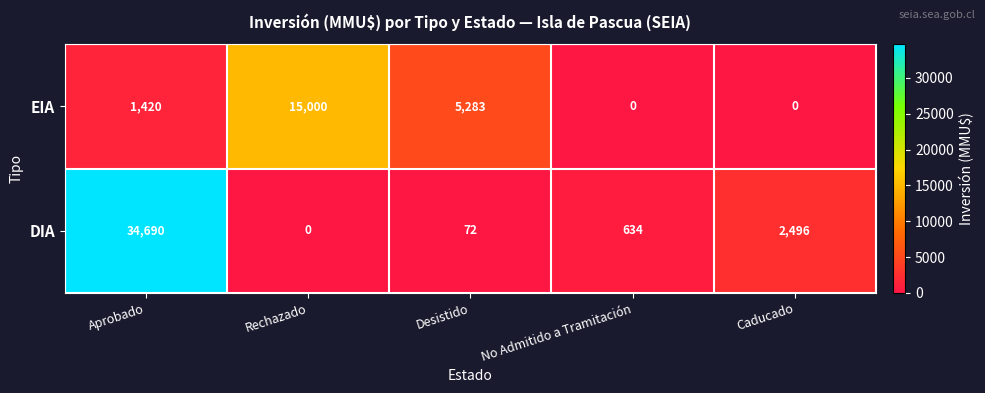

List the series in order of their peak value, highest first.

DIA, EIA